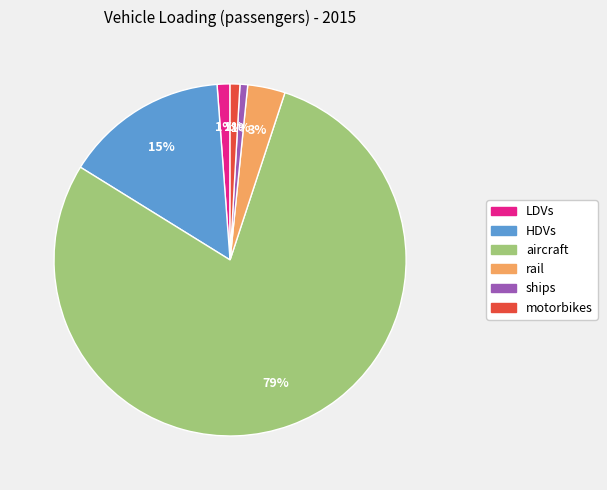

What percentage is the motorbikes slice, to the nearest percent?

1%